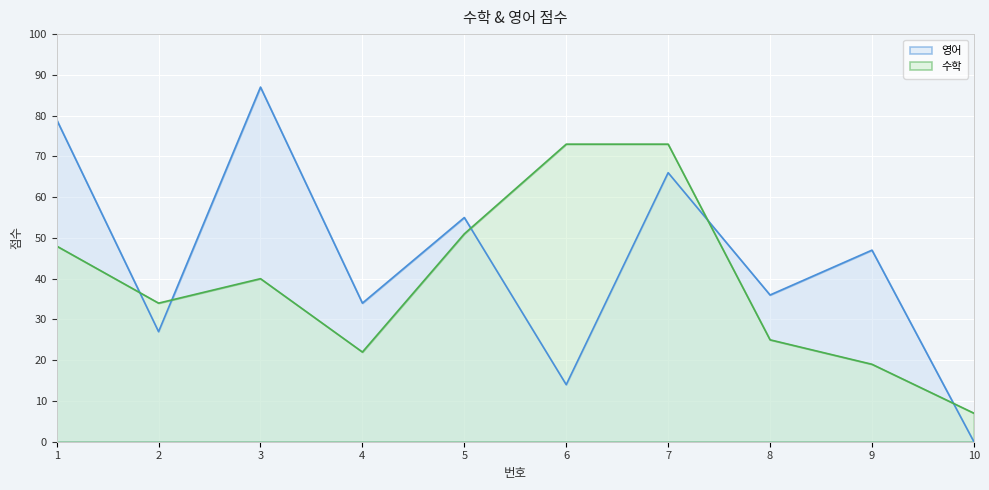

At 6, list the series in order from largest to smallest.

수학, 영어